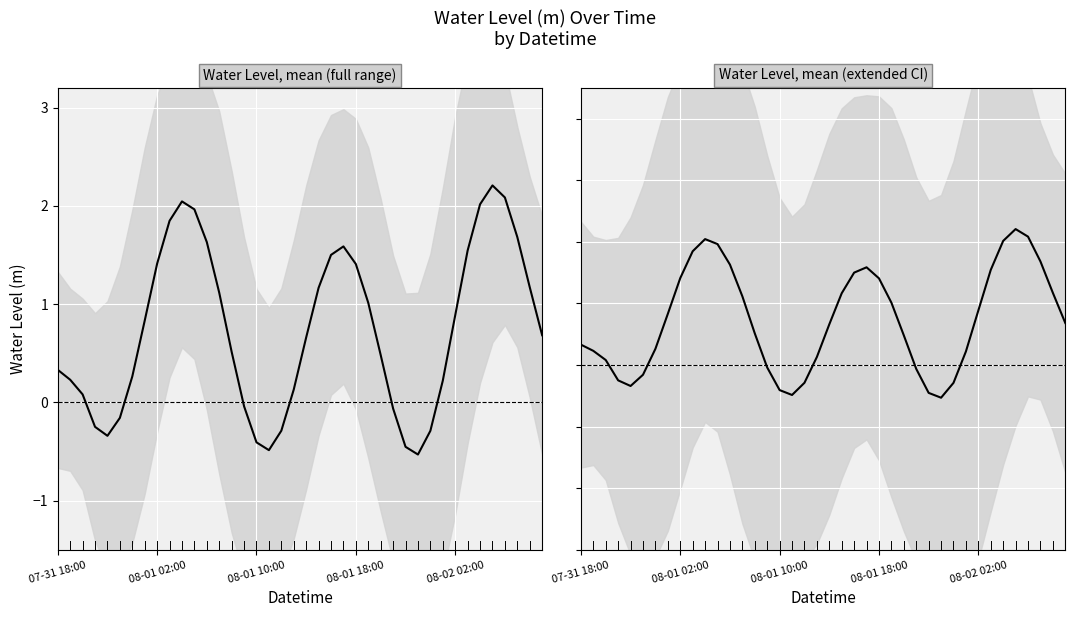

What is the smallest value displayed?

-0.5